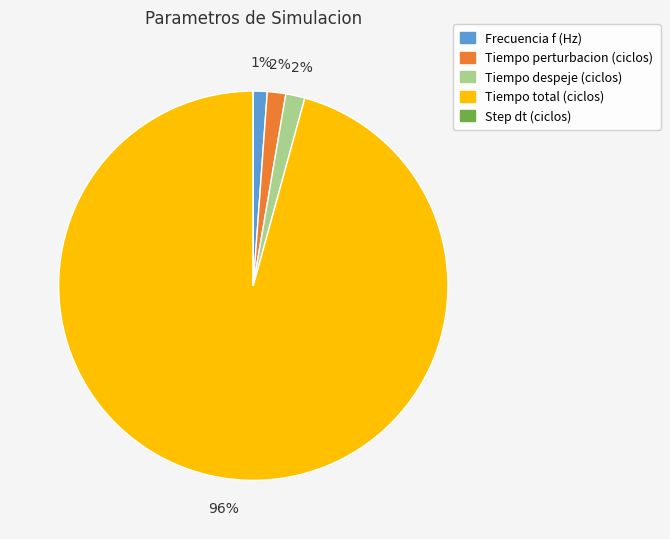

Combined, do Frecuencia f (Hz) and Tiempo total (ciclos) account for over 50%?

Yes